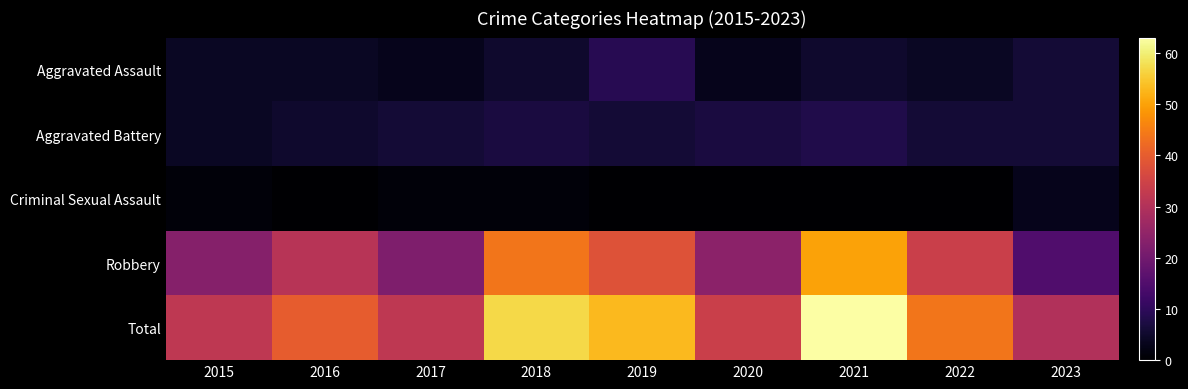

Reading left to right, what are all the values shown in this chart?

Aggravated Assault: 2015=4	2016=4	2017=3	2018=5	2019=9	2020=3	2021=5	2022=4	2023=6
Aggravated Battery: 2015=4	2016=5	2017=6	2018=7	2019=6	2020=7	2021=8	2022=6	2023=6
Criminal Sexual Assault: 2015=1	2016=0	2017=1	2018=1	2019=0	2020=0	2021=0	2022=0	2023=3
Robbery: 2015=23	2016=31	2017=22	2018=44	2019=38	2020=24	2021=50	2022=34	2023=15
Total: 2015=32	2016=40	2017=32	2018=57	2019=53	2020=34	2021=63	2022=44	2023=30